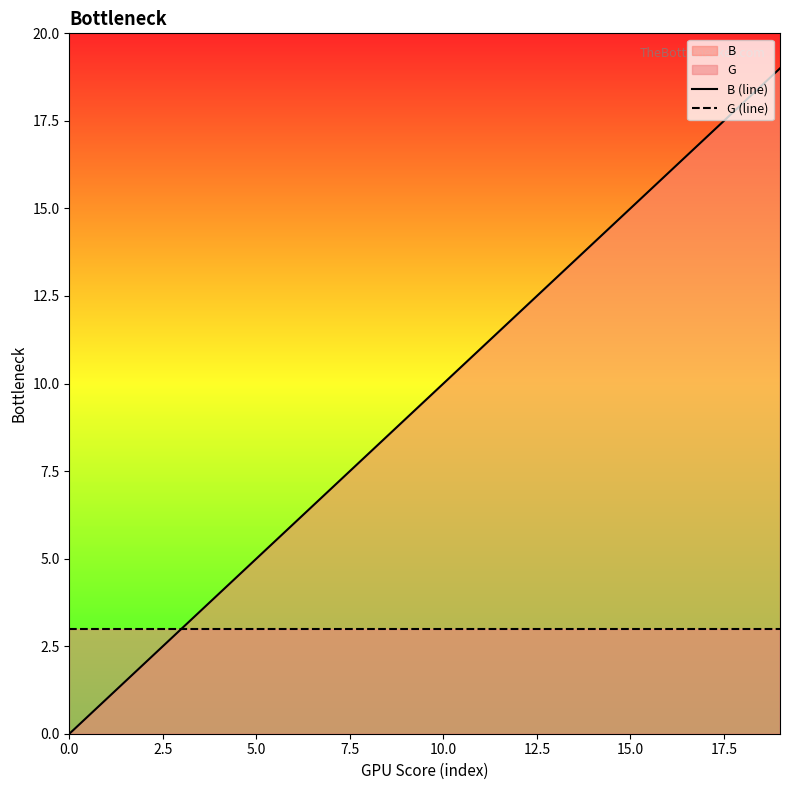

True or false: G (line) has more than 1 interior local peaks.

False